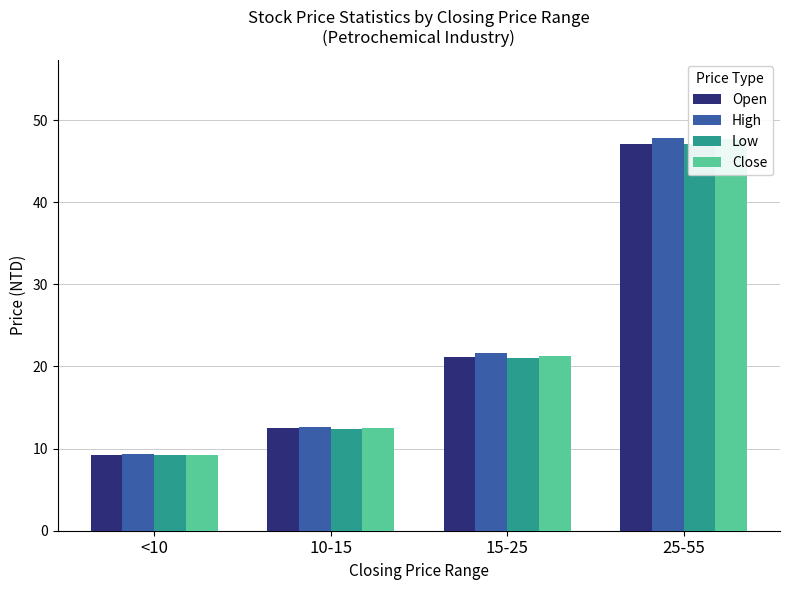

Is the value of Close at 10-15 greater than the value of Open at <10?

Yes